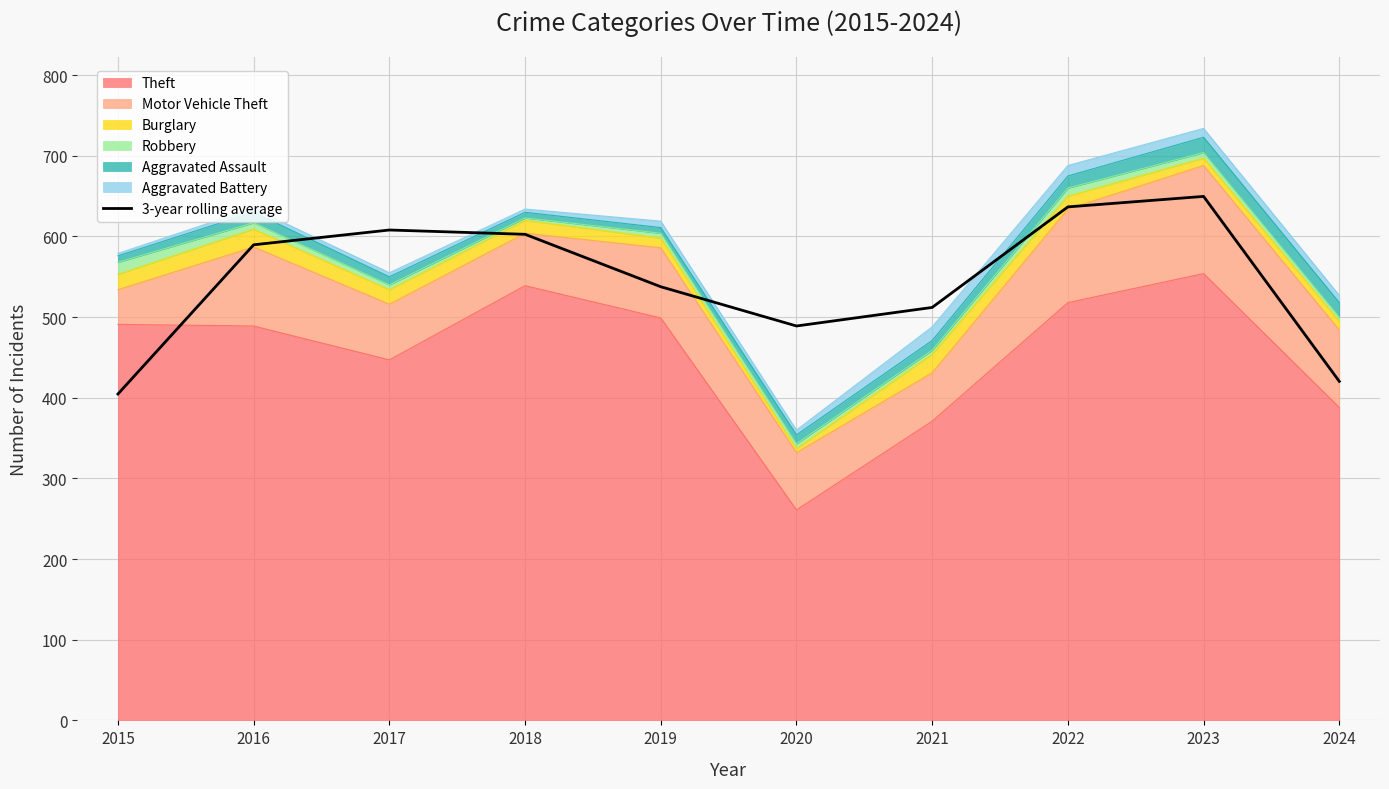

Reading left to right, list all the values displayed in this chart.

404.7	589.7	608.0	602.7	537.7	489.0	512.0	636.7	649.7	420.3